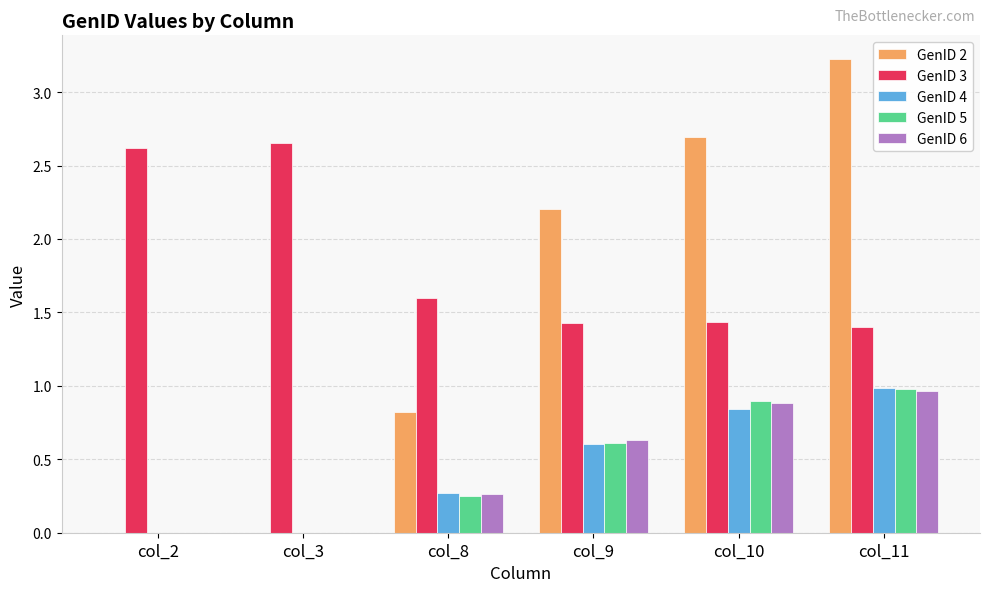

Where is GenID 3 nearest to the value 2?

col_8